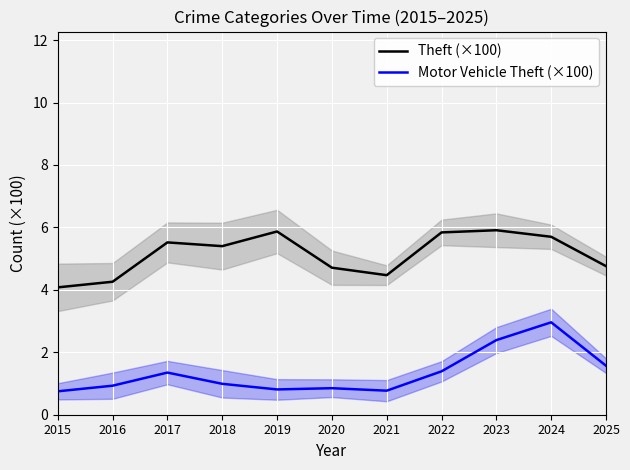

True or false: Theft (×100) and Motor Vehicle Theft (×100) intersect in this chart.

False